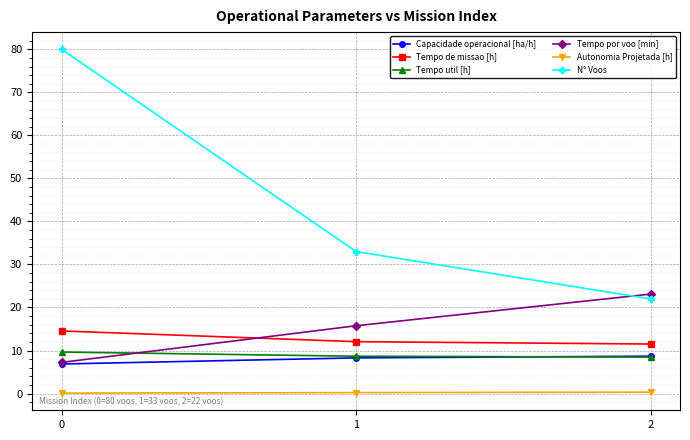

Which series has the largest total across all categories?

N° Voos